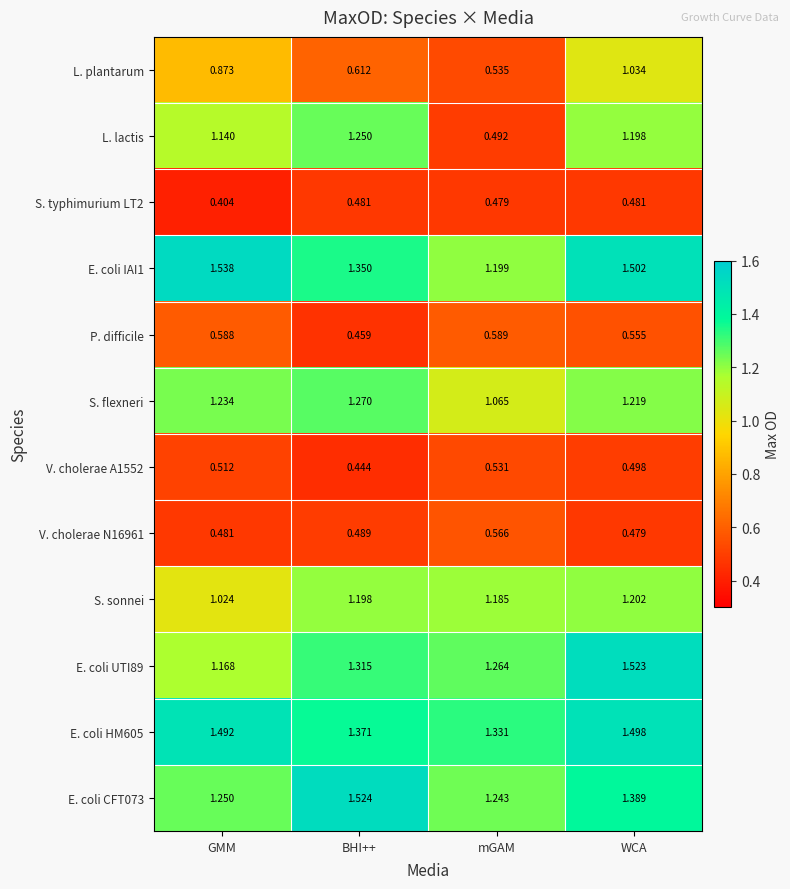

Rank the categories by S. sonnei value from lowest to highest.

GMM, mGAM, BHI++, WCA